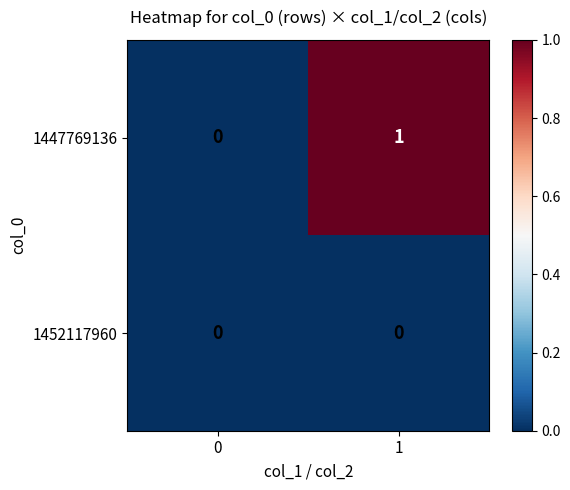

The value of 1452117960 at 1 is 0. True or false?

True